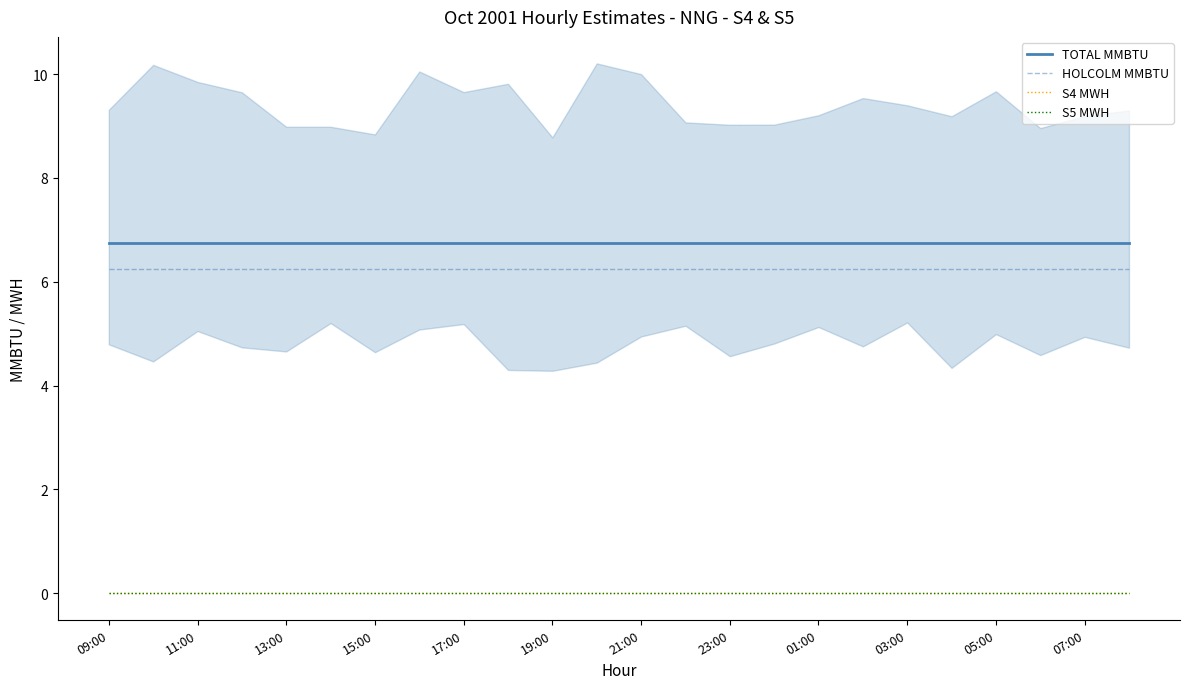

Rank the categories by S5 MWH value from highest to lowest.

09:00, 11:00, 13:00, 15:00, 17:00, 19:00, 21:00, 23:00, 01:00, 03:00, 05:00, 07:00, 12, 13, 14, 15, 16, 17, 18, 19, 20, 21, 22, 23